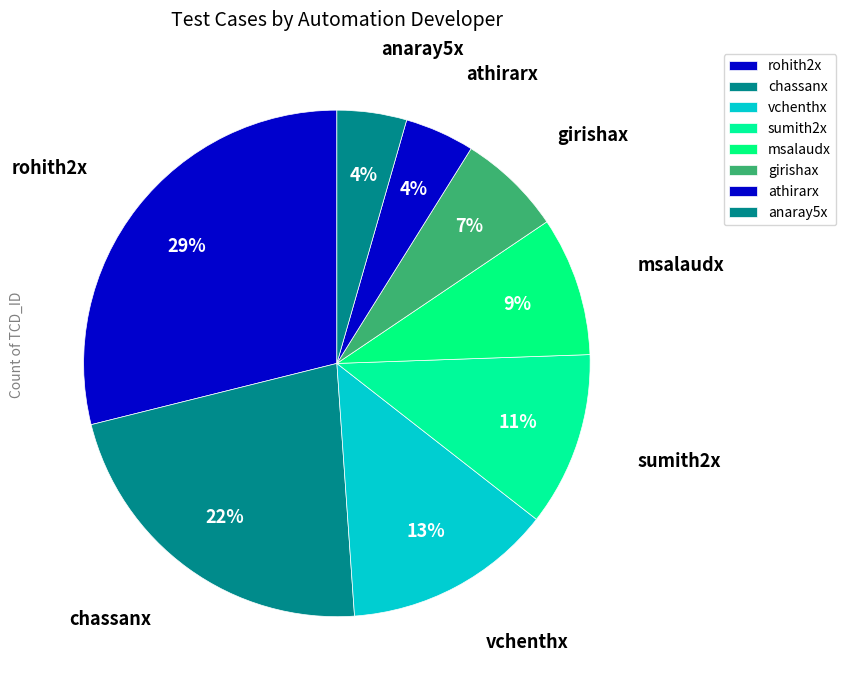

To the nearest percent, what percentage of the pie is vchenthx?

13%